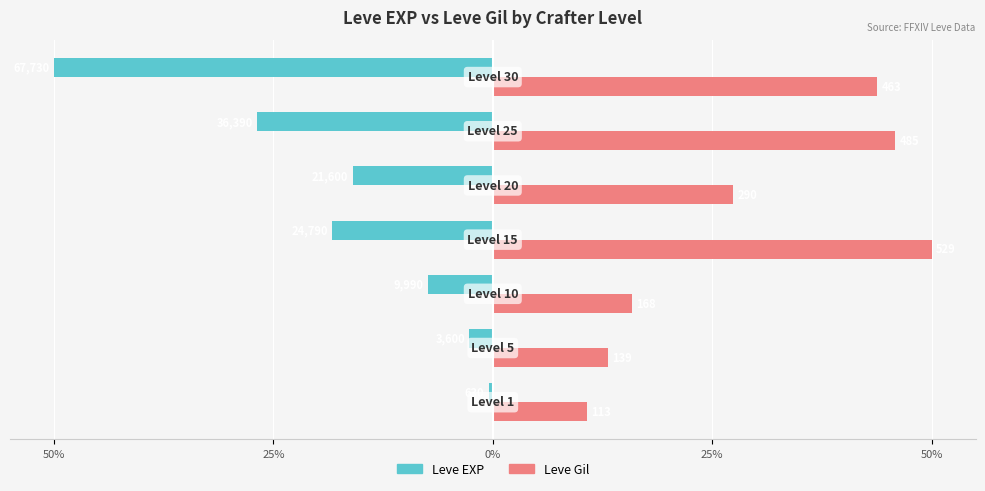

What is the average value of the Leve EXP series?

-17.4